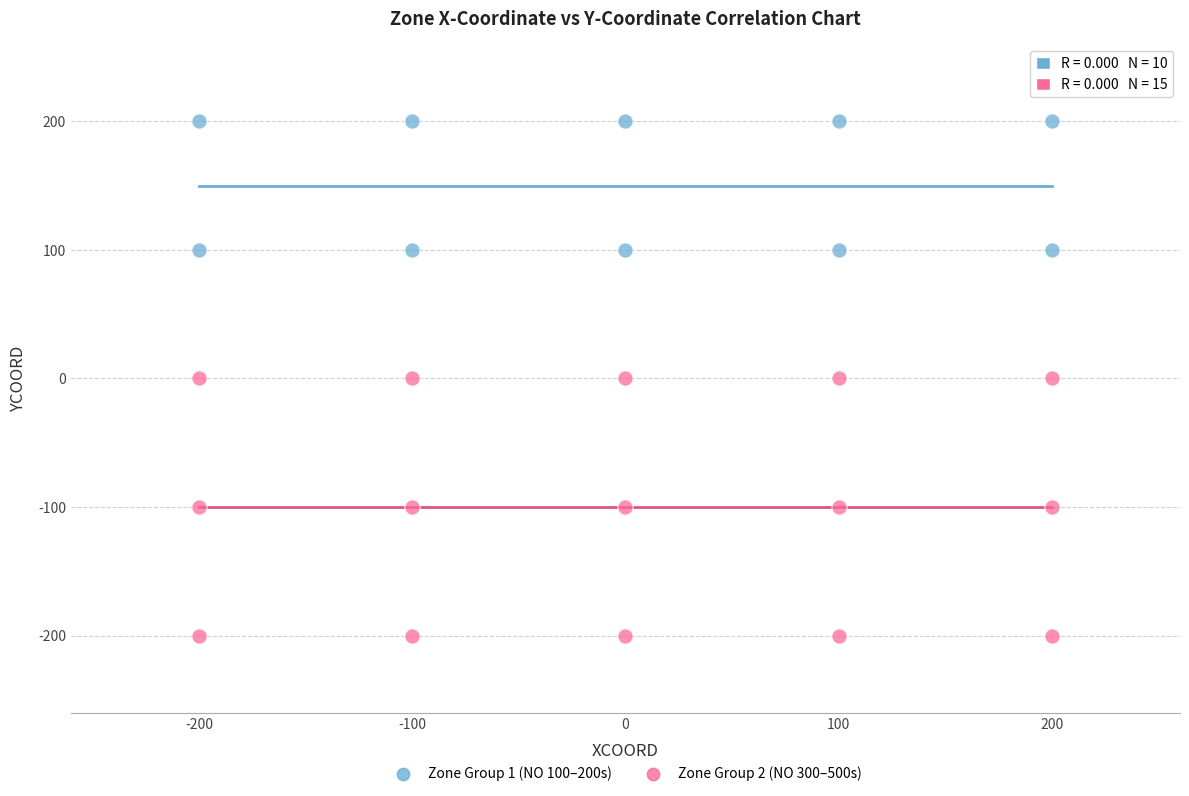

Which series reaches the maximum Y coordinate?

Zone Group 1 (NO 100–200s)